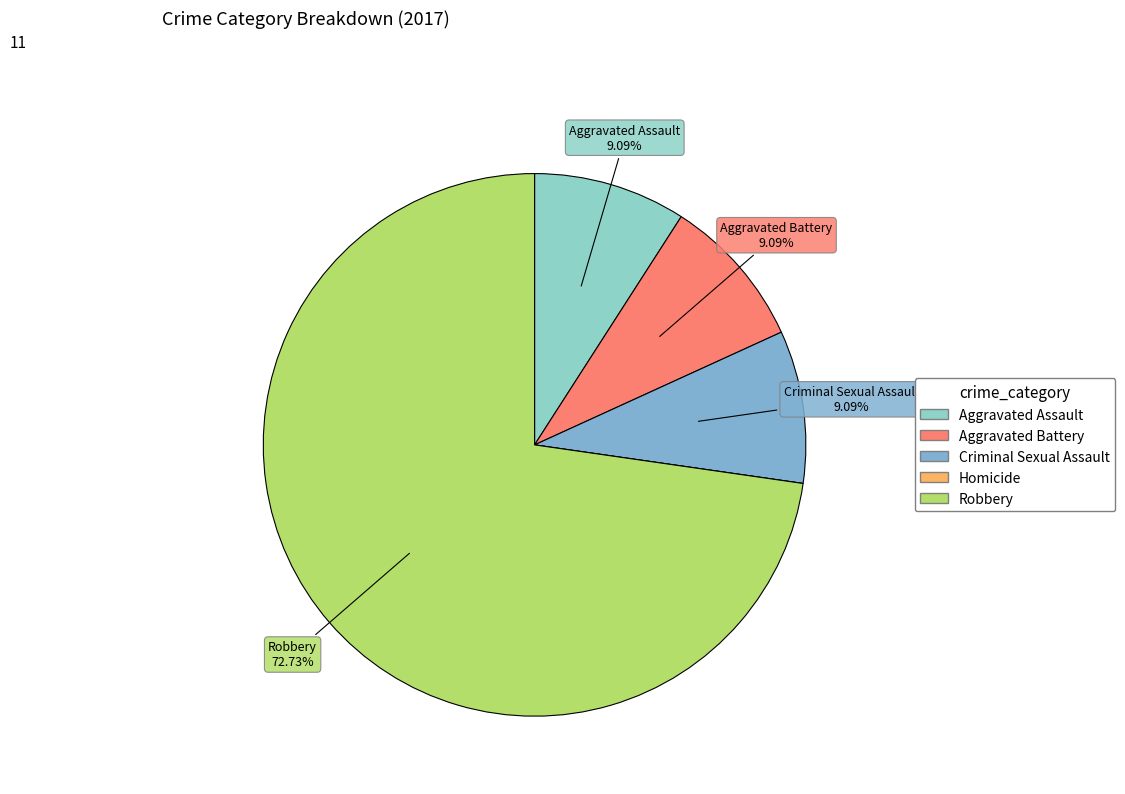

What is the total percentage of Criminal Sexual Assault and Aggravated Assault?

18.2%